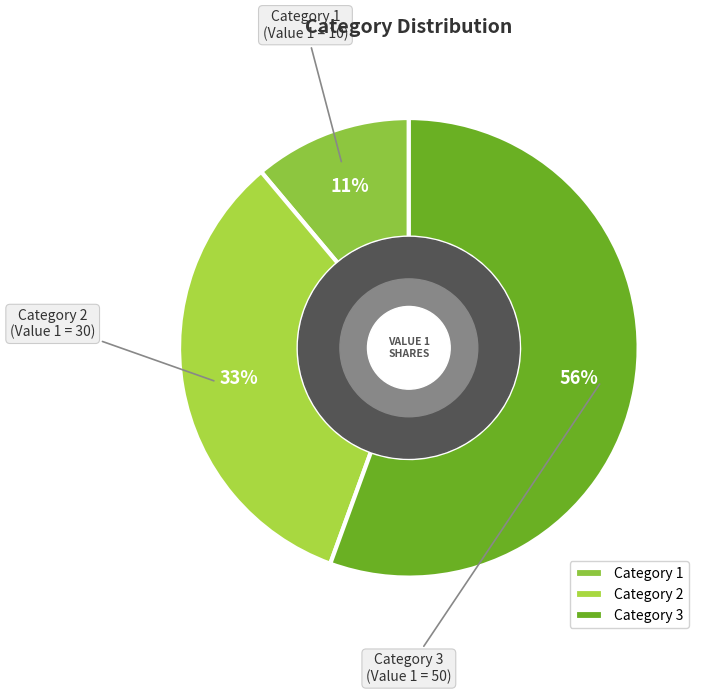

Do Category 2 and Category 3 together represent more than half of the pie?

Yes